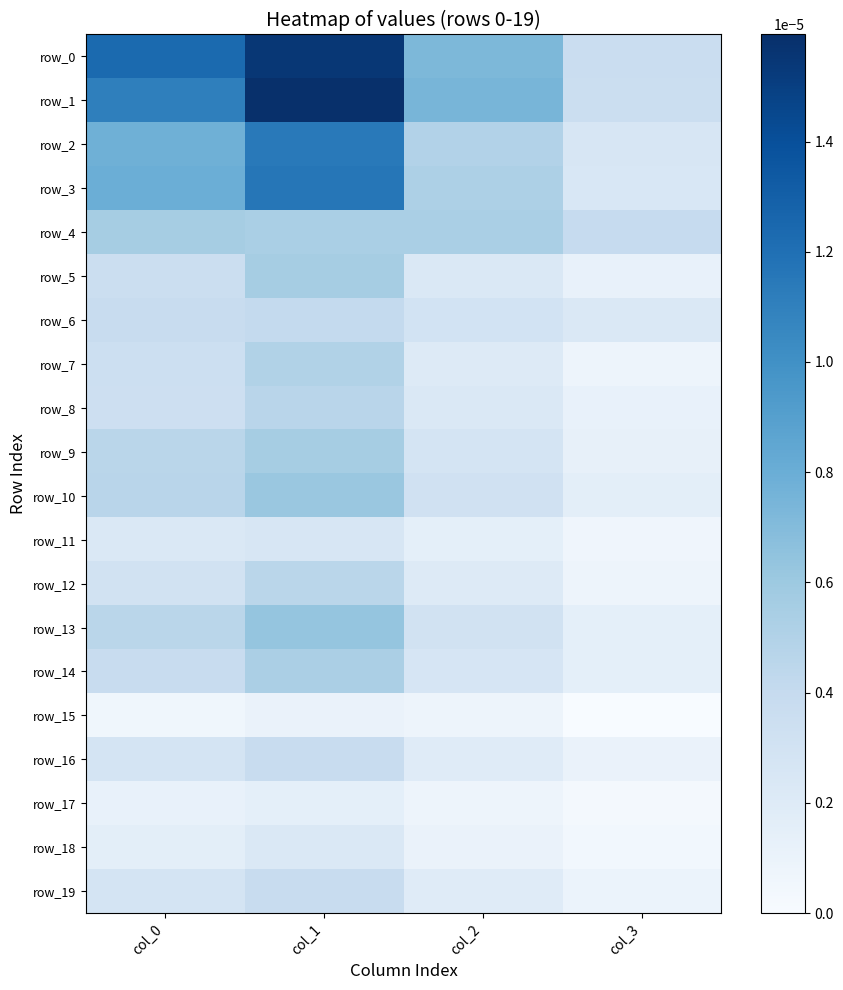

The value of row_5 at col_0 is 0.0. True or false?

True